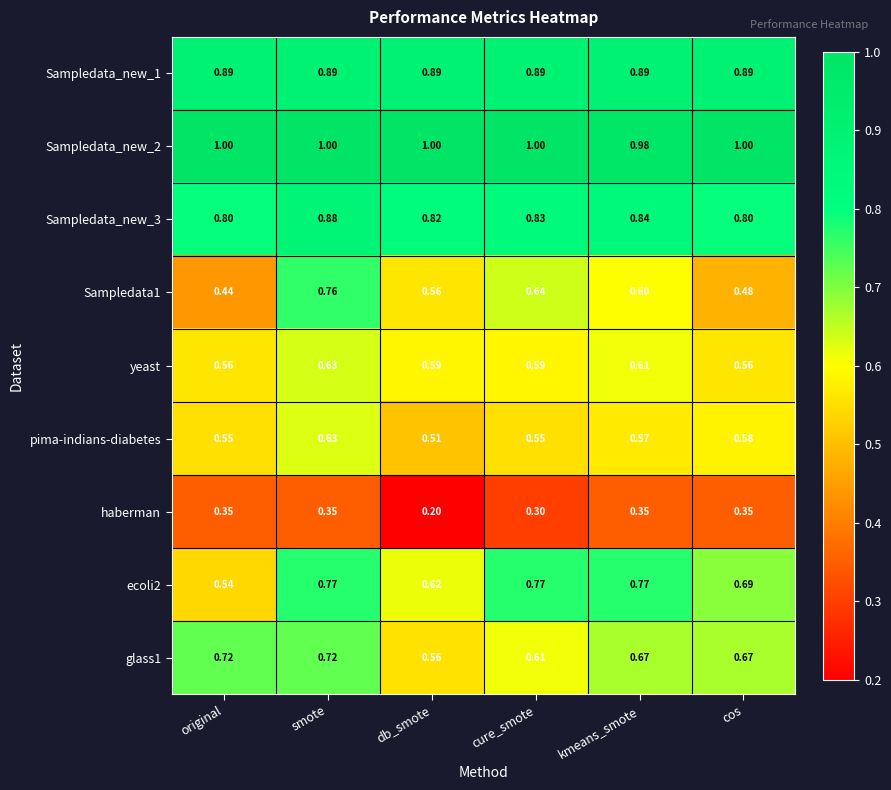

At which category is the sum across all series the highest?

smote